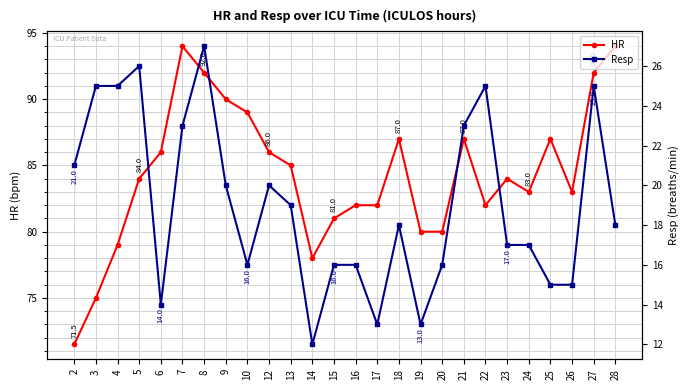

True or false: HR has a value of 87.0 at 25.

True